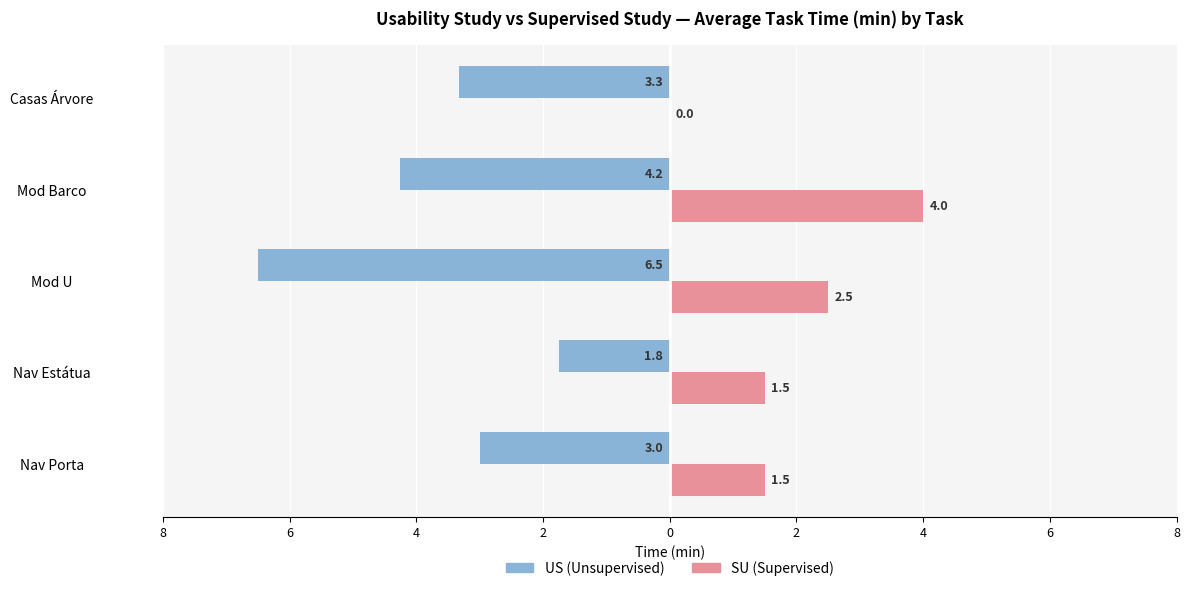

What are all the series names shown in the legend?

US (Unsupervised), SU (Supervised)